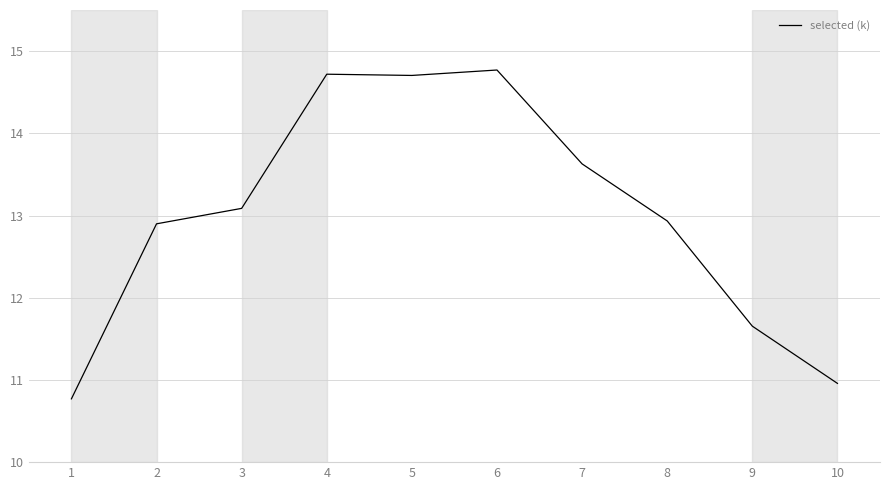

What is the maximum value shown in the chart?

14.8